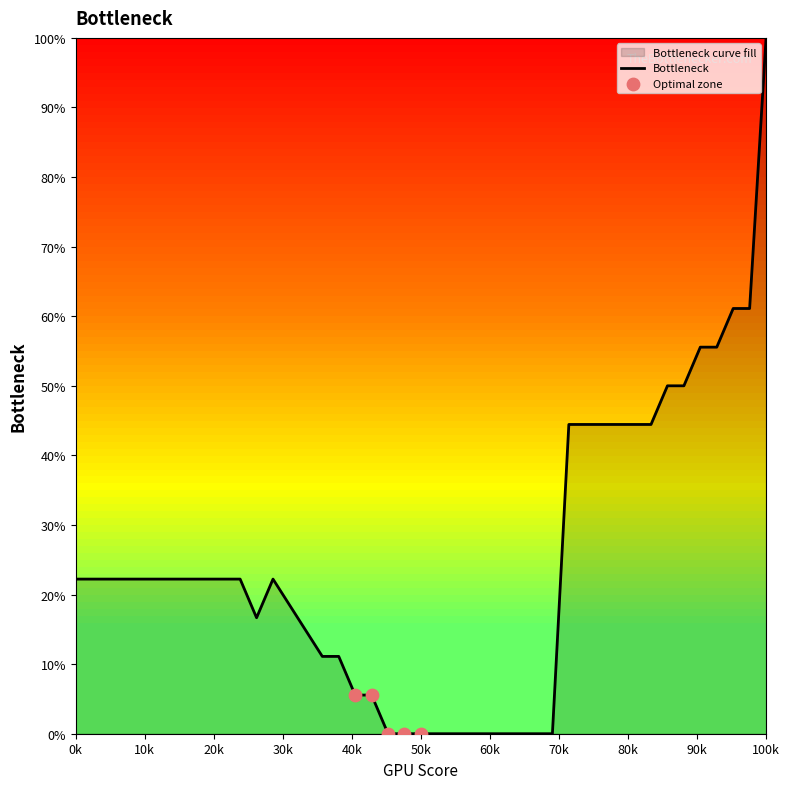

What is the maximum value shown in the chart?

100.0